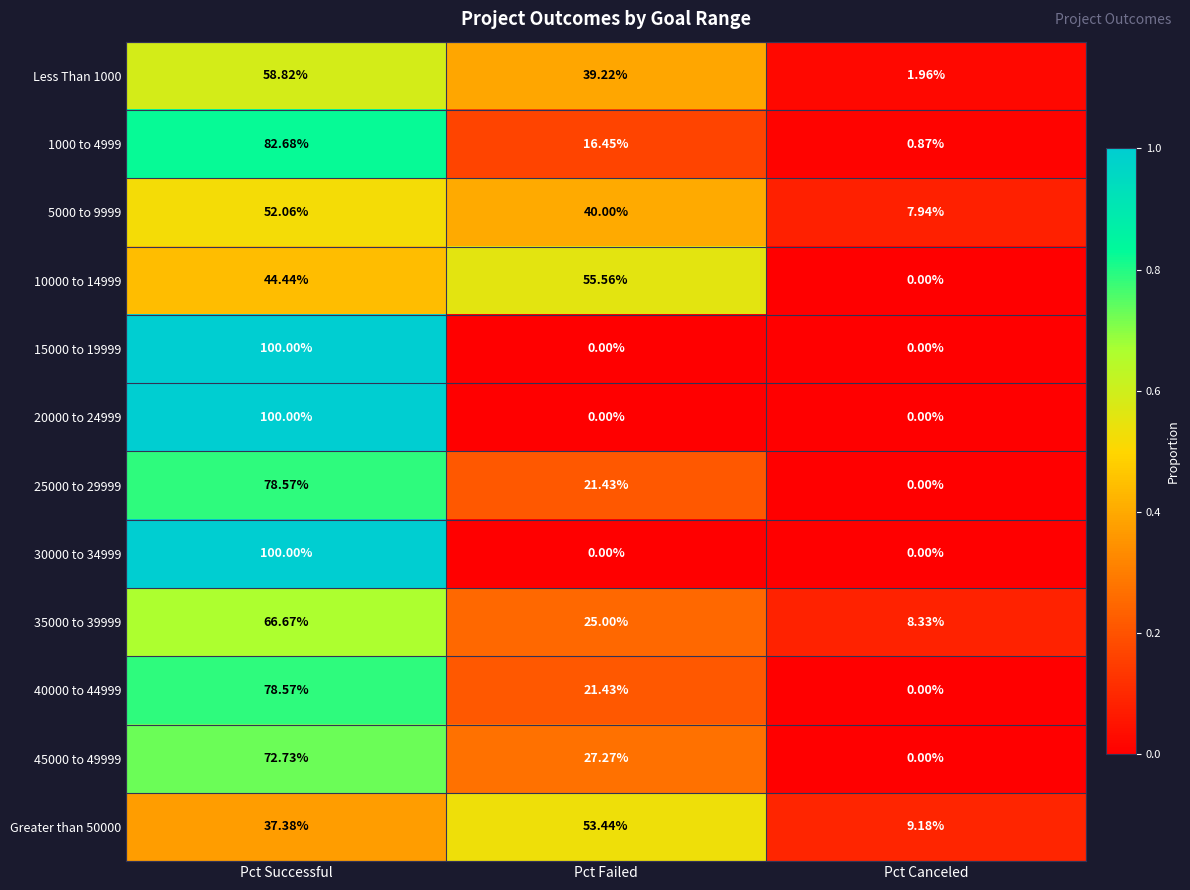

At which label is 25000 to 29999 closest to 39?

Pct Failed